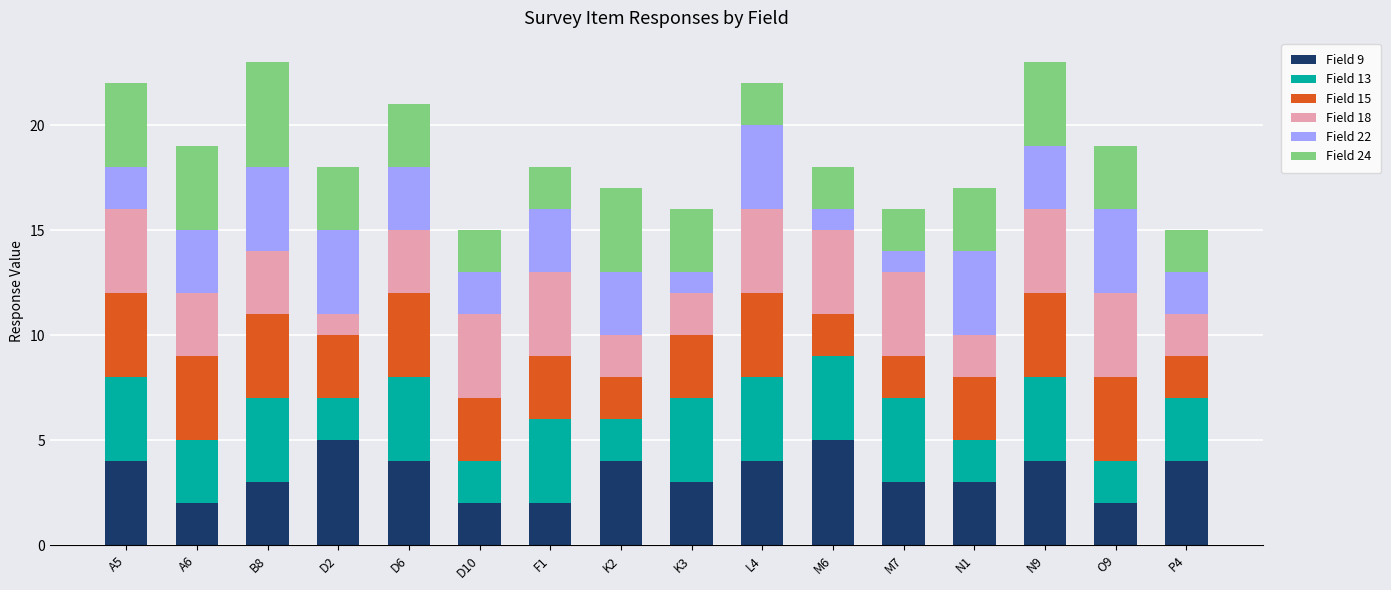

True or false: Field 9 has a value of 3 at O9.

False